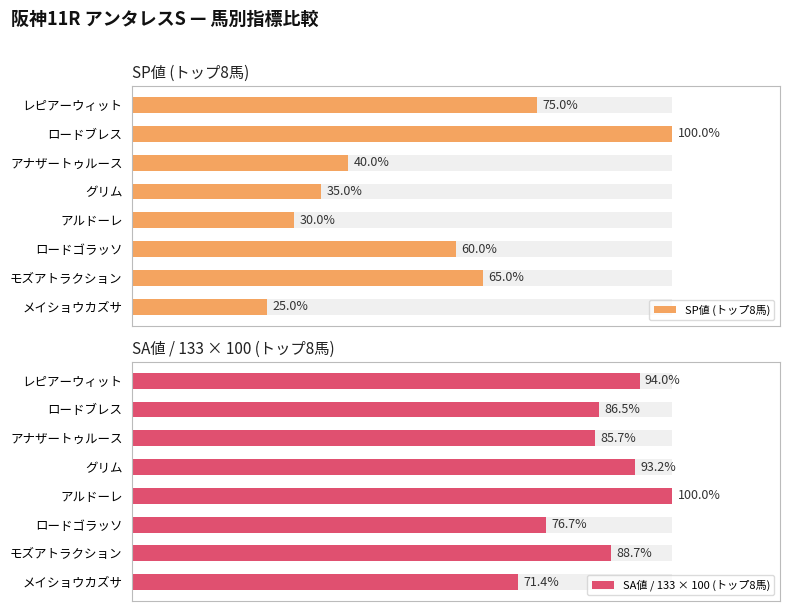

True or false: SA値 / 133 × 100 (トップ8馬) has a value of 54.1 at モズアトラクション.

False